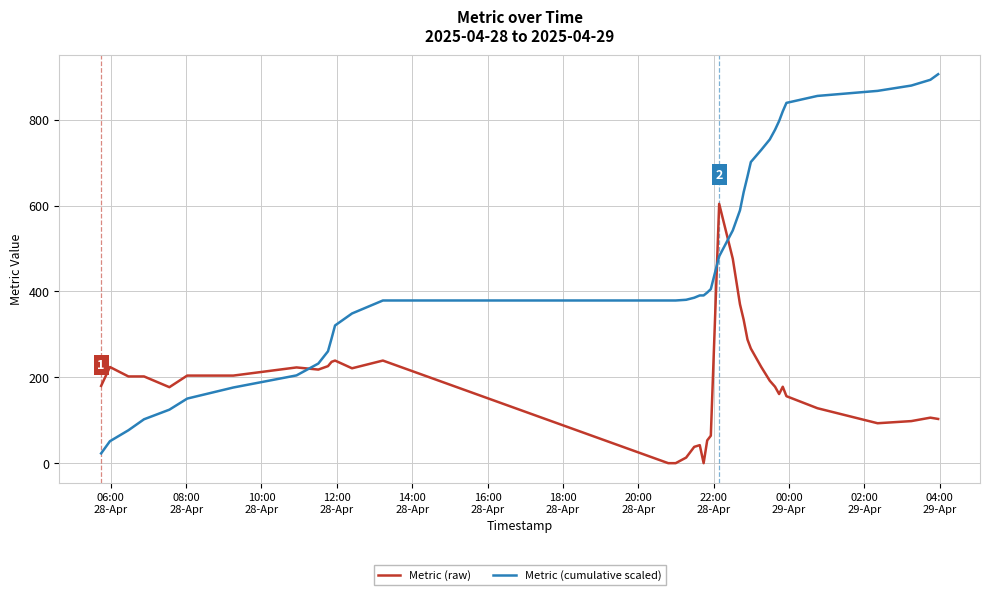

What is the average value of the Metric (raw) series?

179.0